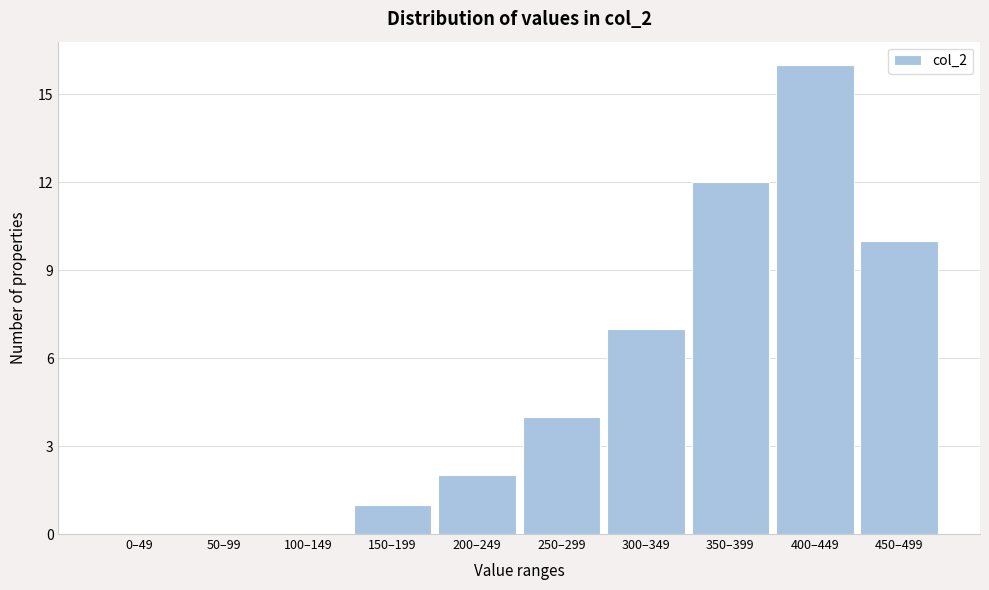

Reading left to right, transcribe all the data shown in this chart.

0–49=0	50–99=0	100–149=0	150–199=1	200–249=2	250–299=4	300–349=7	350–399=12	400–449=16	450–499=10